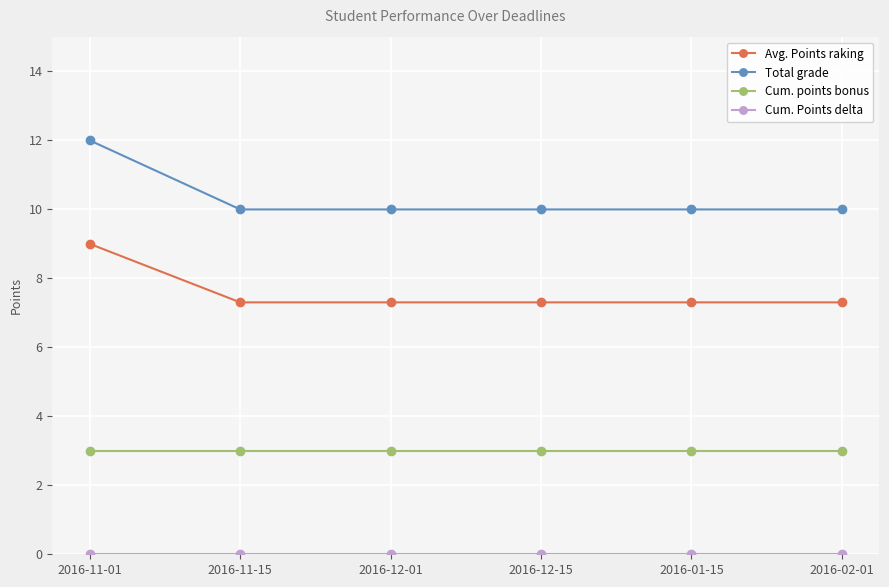

True or false: Total grade and Avg. Points raking intersect in this chart.

False